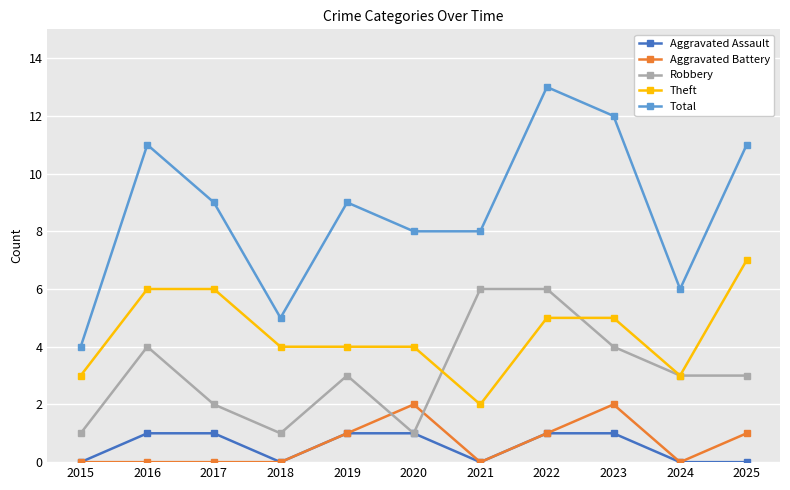

List the series in order of their peak value, highest first.

Total, Theft, Robbery, Aggravated Battery, Aggravated Assault